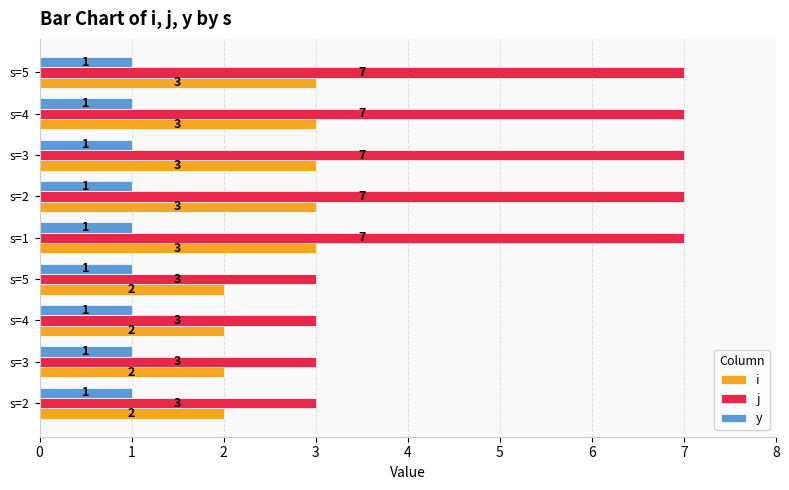

How many data points in i are less than 3?

4